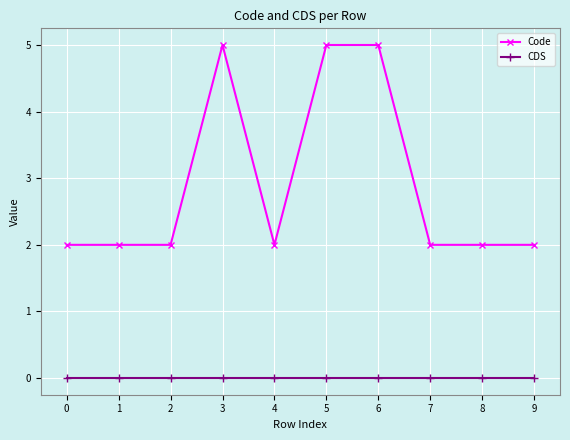

Is this an area chart (filled region under the line)?

No